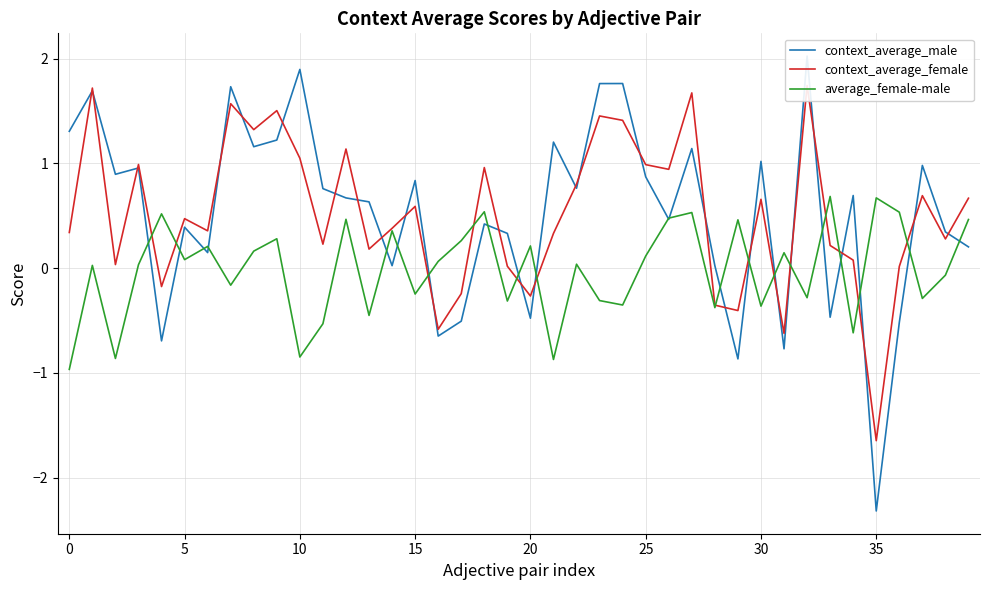

What are all the series names shown in the legend?

context_average_male, context_average_female, average_female-male